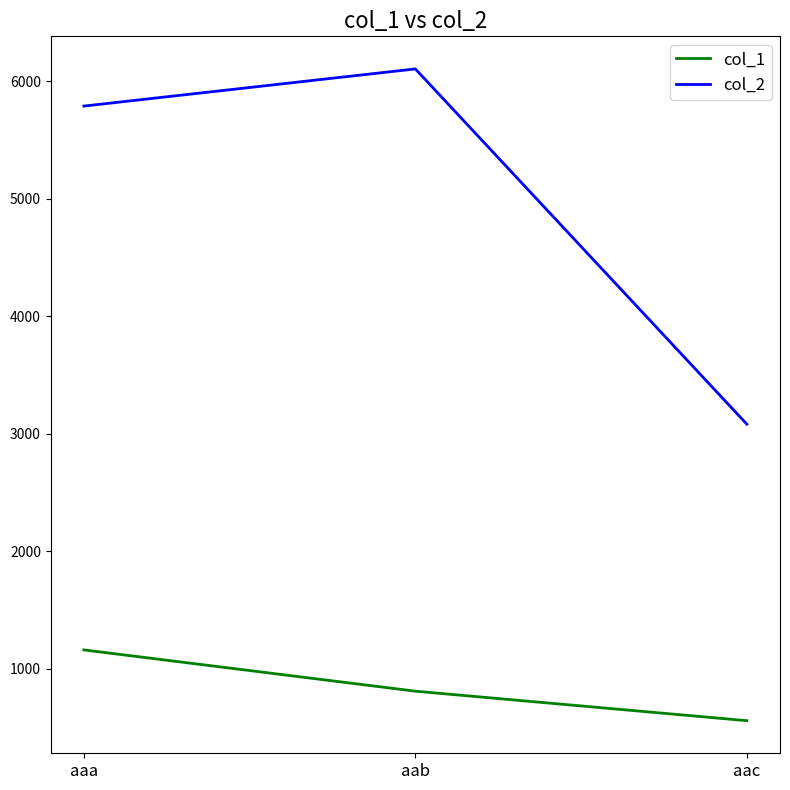

Reading right to left, what are all the values shown in this chart?

col_1: 559	810	1161
col_2: 3081	6103	5787